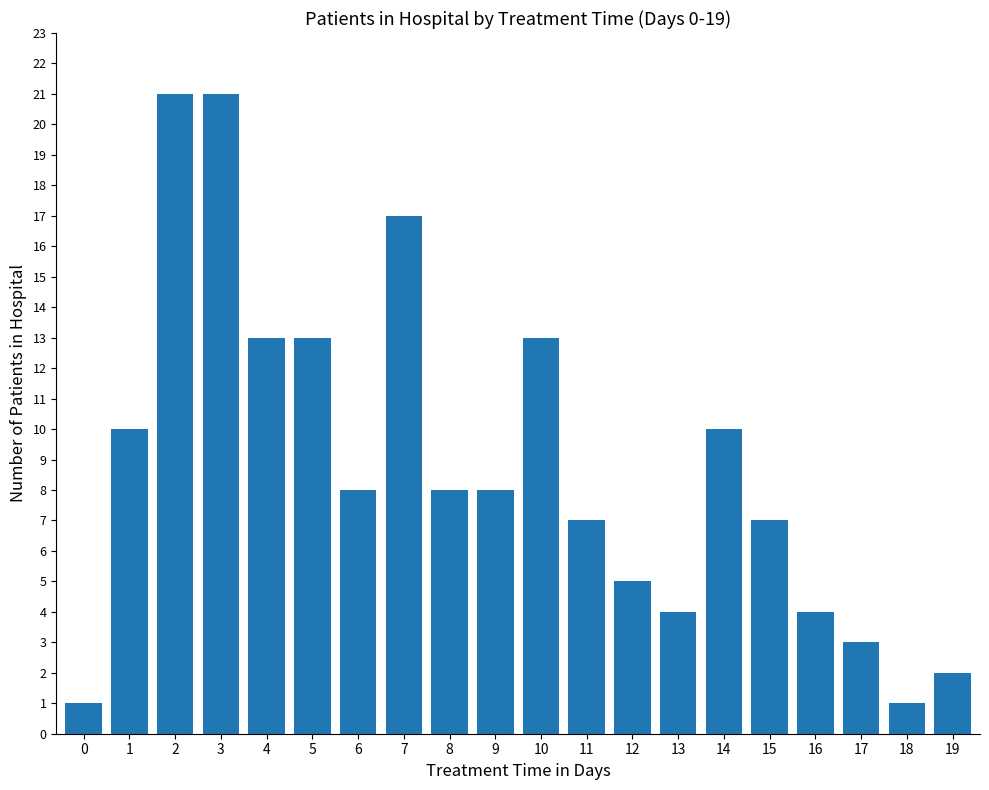

What is the sum of all values?

176